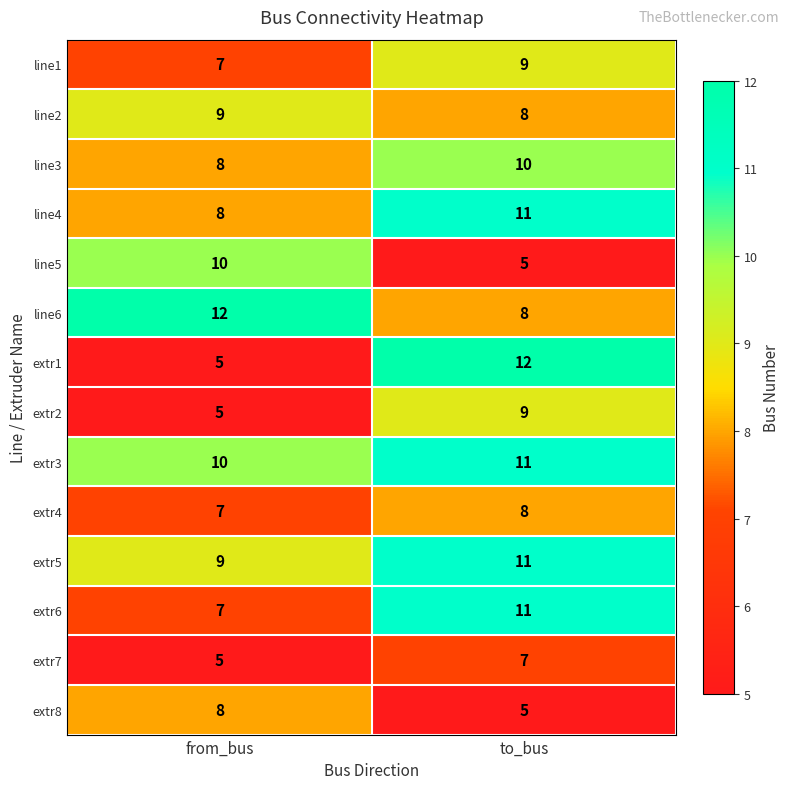

Reading right to left, list all the values displayed in this chart.

line1: 9	7
line2: 8	9
line3: 10	8
line4: 11	8
line5: 5	10
line6: 8	12
extr1: 12	5
extr2: 9	5
extr3: 11	10
extr4: 8	7
extr5: 11	9
extr6: 11	7
extr7: 7	5
extr8: 5	8